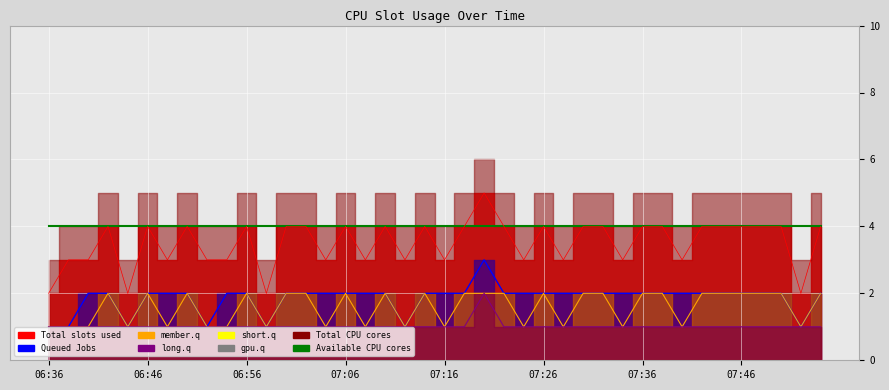

Does the chart display data point markers on the line(s)?

No